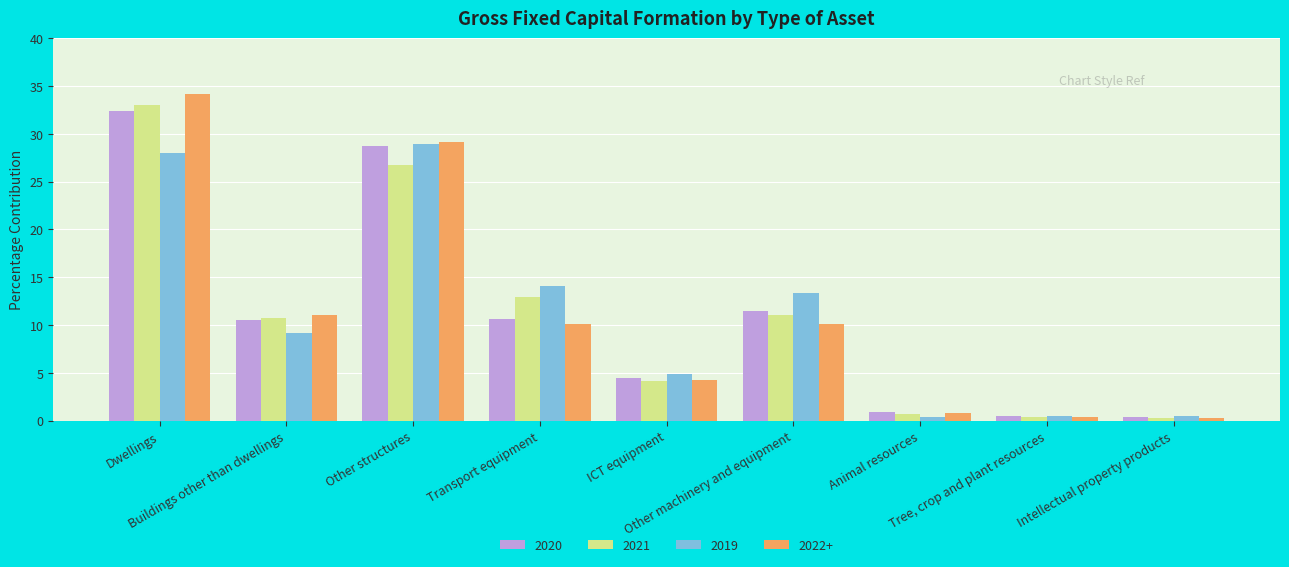

Which series has the largest range (max minus min)?

2022+